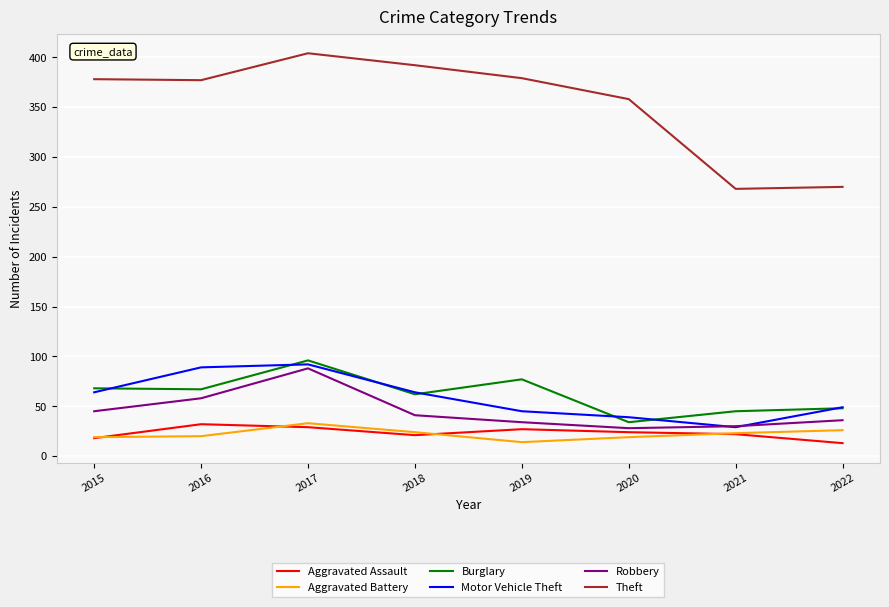

Which series has the widest spread of values?

Theft